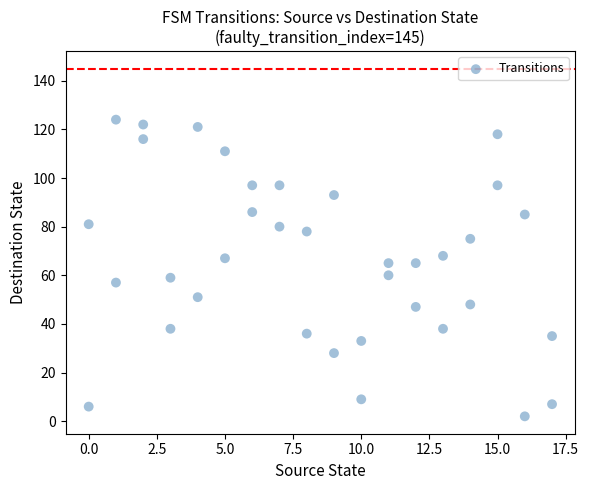

What is the range of X values (max minus min)?

17